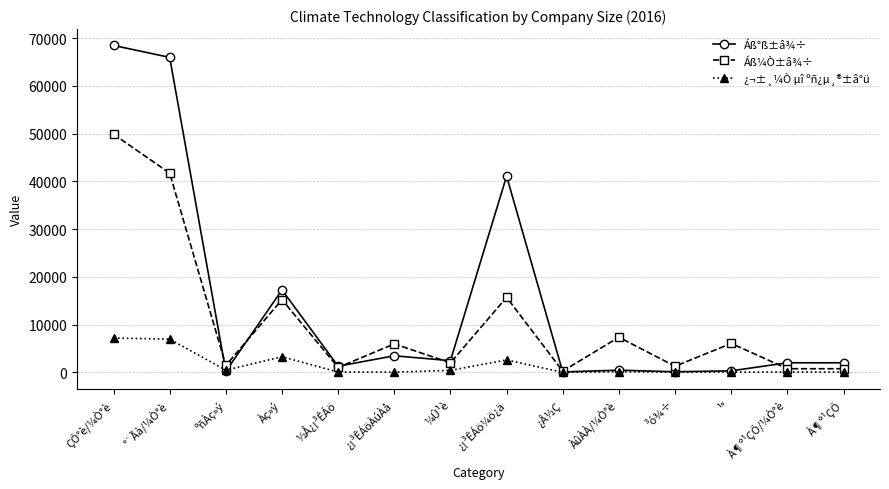

At which label does Áß¼Ò±â¾÷ first exceed 5983?

ÇÕ°è/¼Ò°è